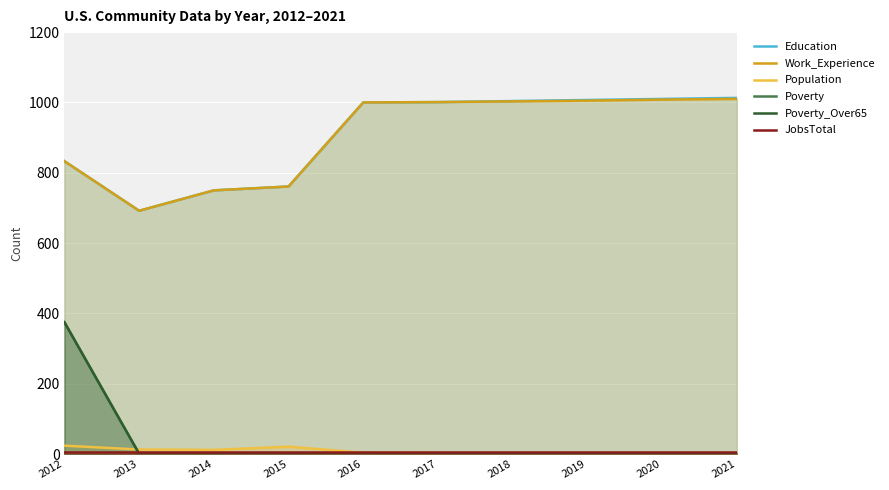

What is the sum of the JobsTotal values at 2021 and 2015?

10